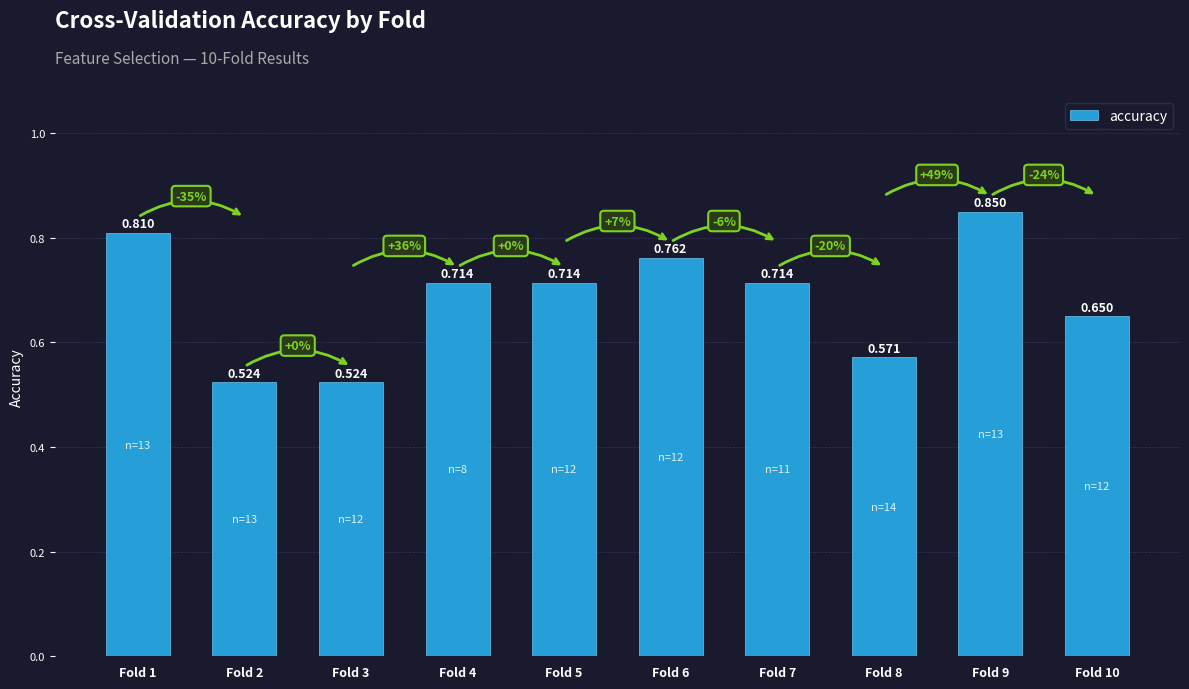

What is the difference between the maximum and minimum values?

0.3